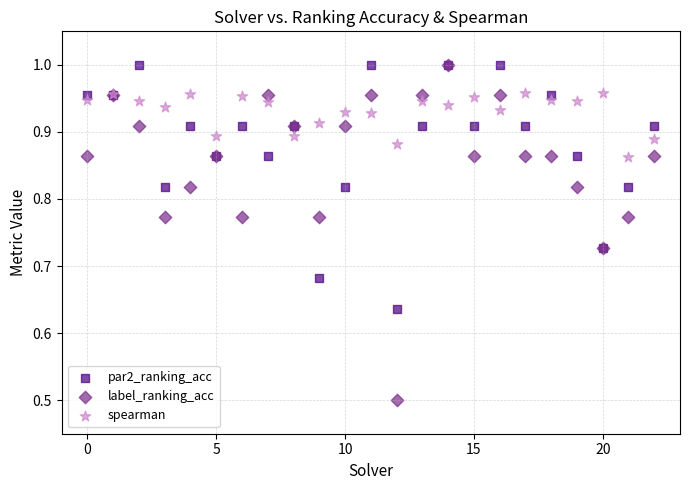

In the label_ranking_acc series, what Y value is closest to 0?

0.5